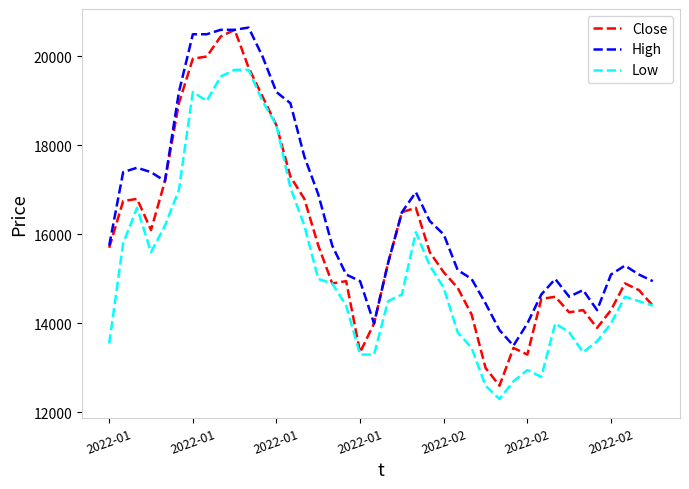

Which series has the largest range (max minus min)?

Close